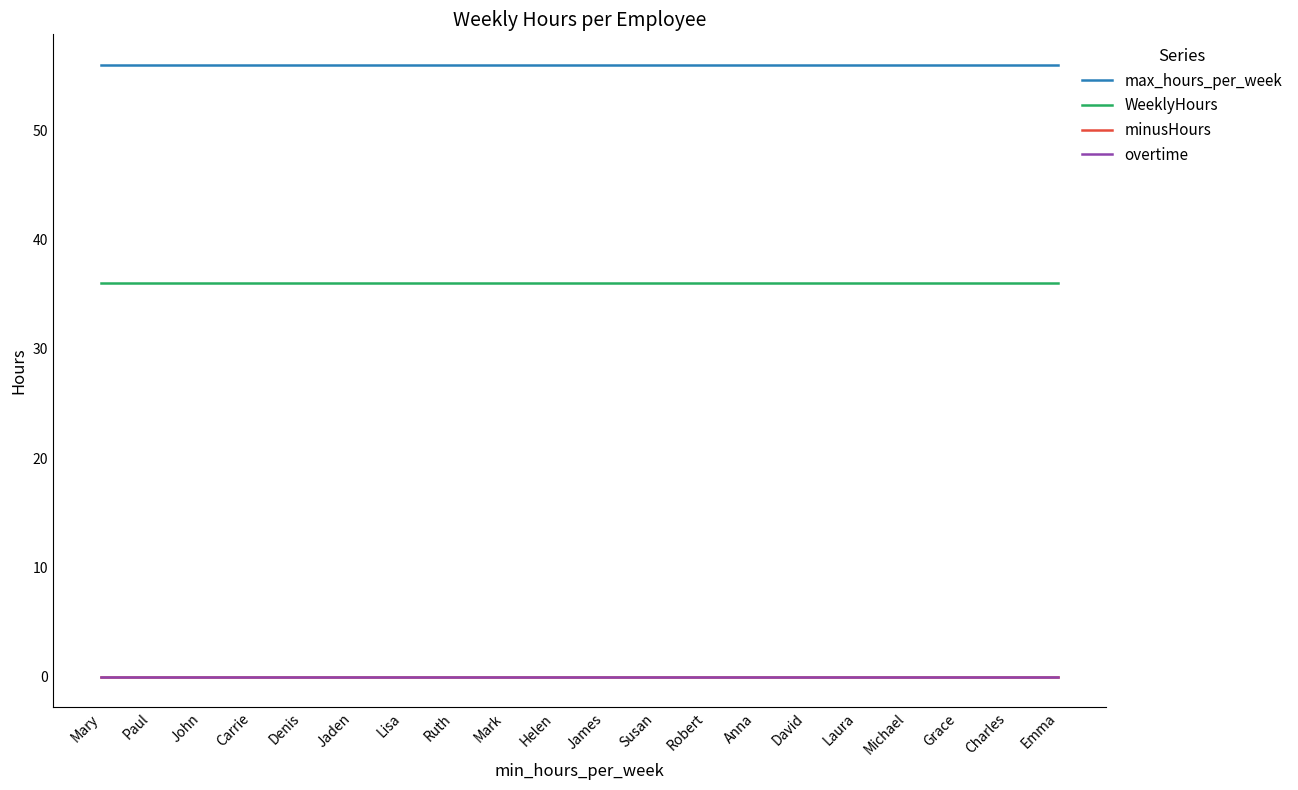

What is the label of the 7th point from the left?

Lisa